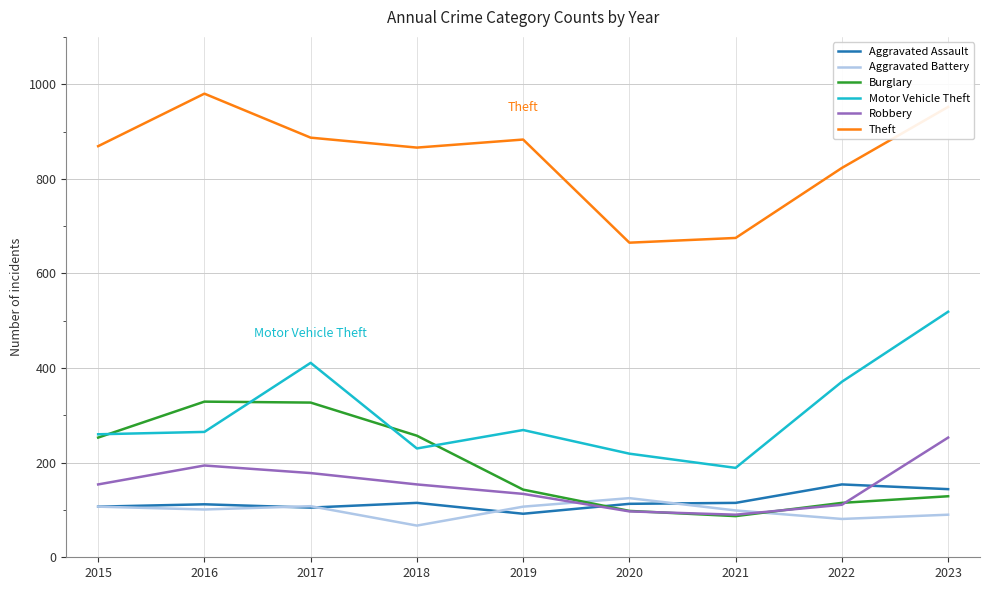

What is the difference between the second highest and second lowest values in the Theft series?

277